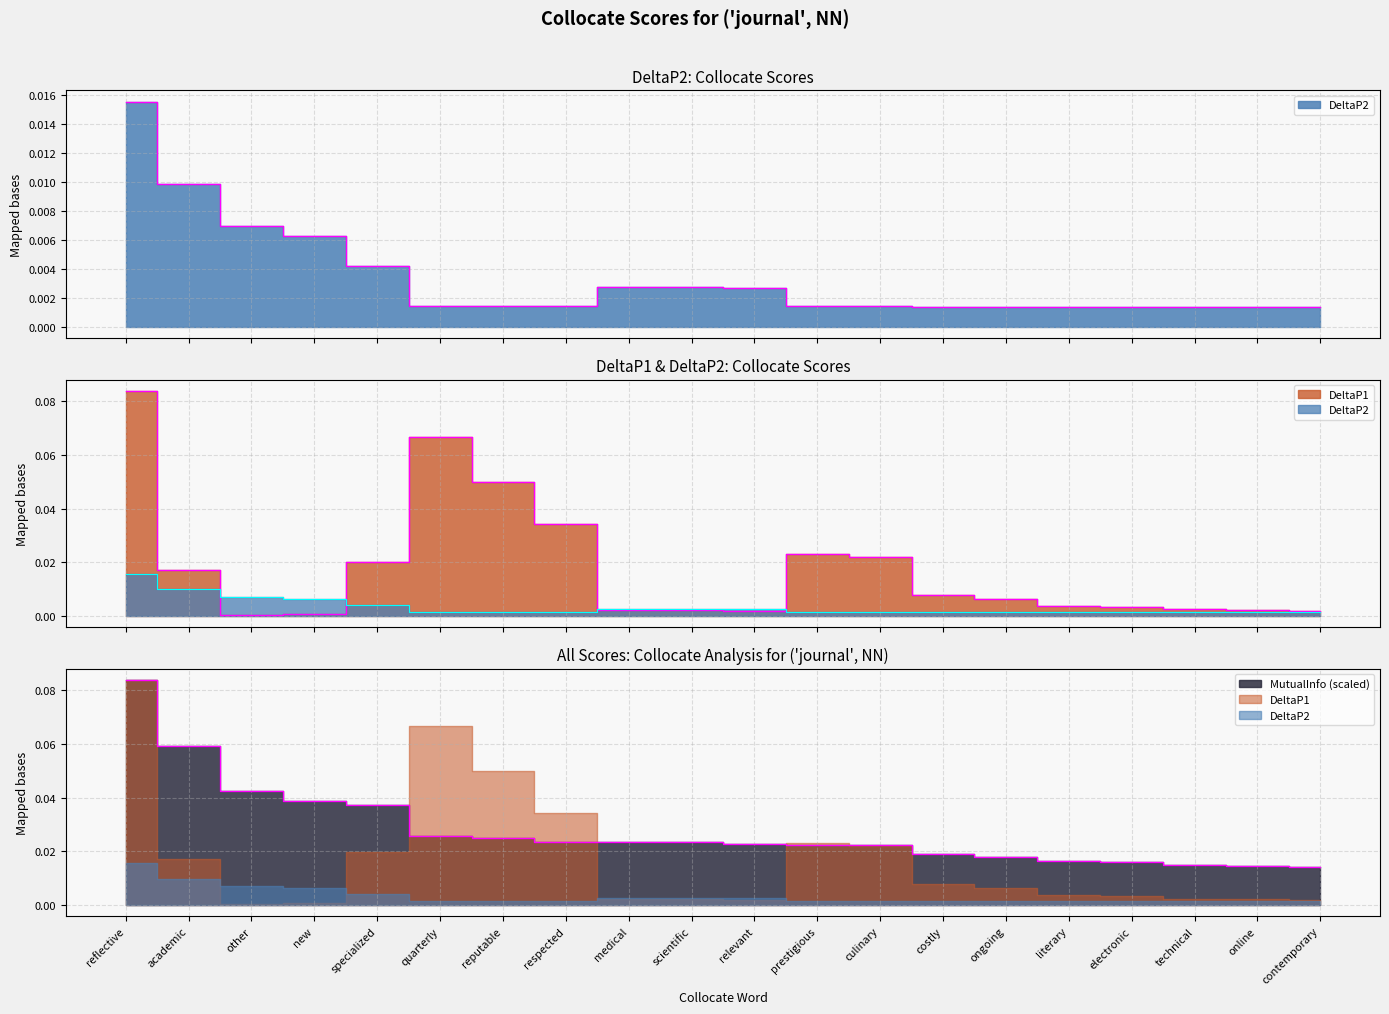

Where do DeltaP1 and DeltaP2 first cross each other?

academic and other